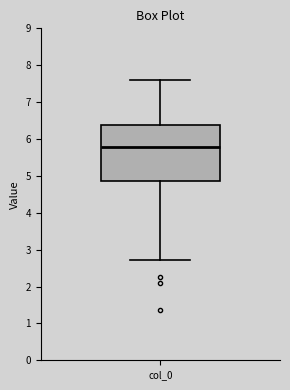

Read this box plot against the y-axis: the position of the median line, the range covered by the box, and the ends of both whiskers. The values are not printed on the chart, so give them approximately, as read against the axis.

median 5.8, box 4.9 to 6.4, whiskers 2.7 to 7.6